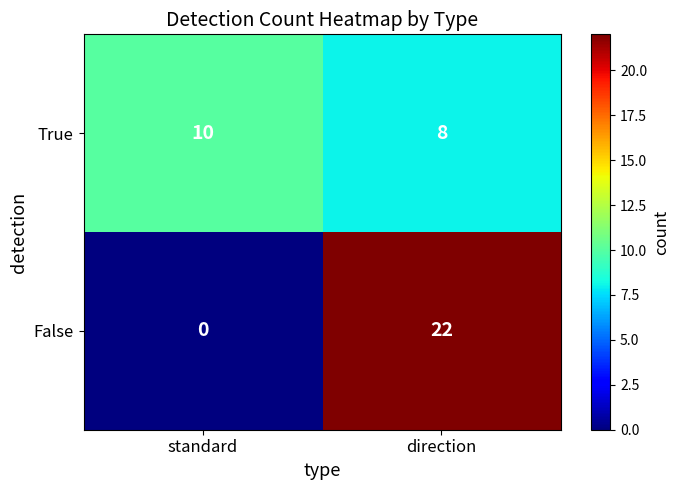

Which series has the widest spread of values?

False